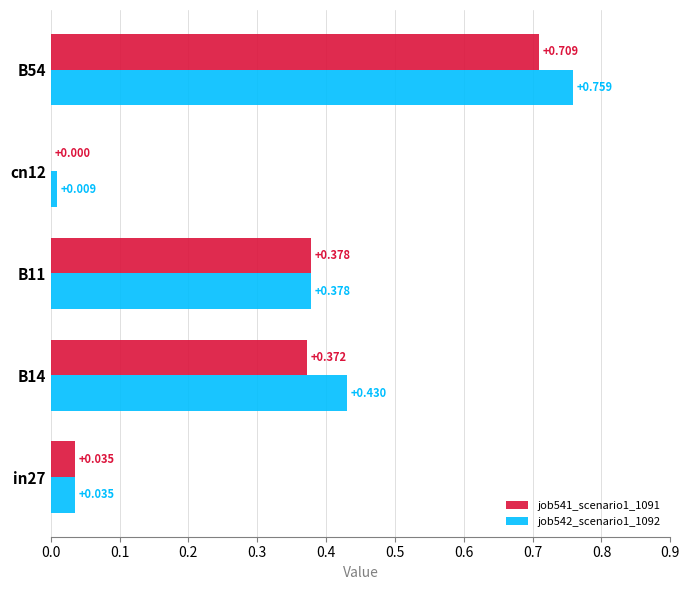

Is the value of job542_scenario1_1092 at B54 greater than the value of job541_scenario1_1091 at B11?

Yes